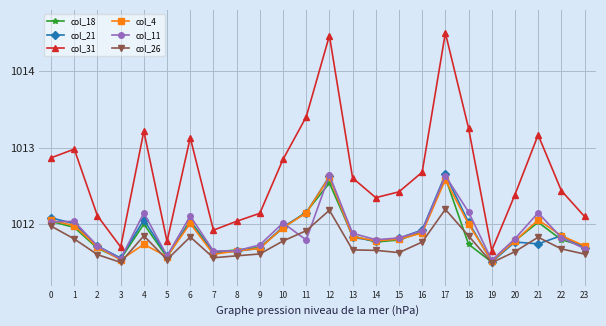

Which series has the largest total across all categories?

col_31